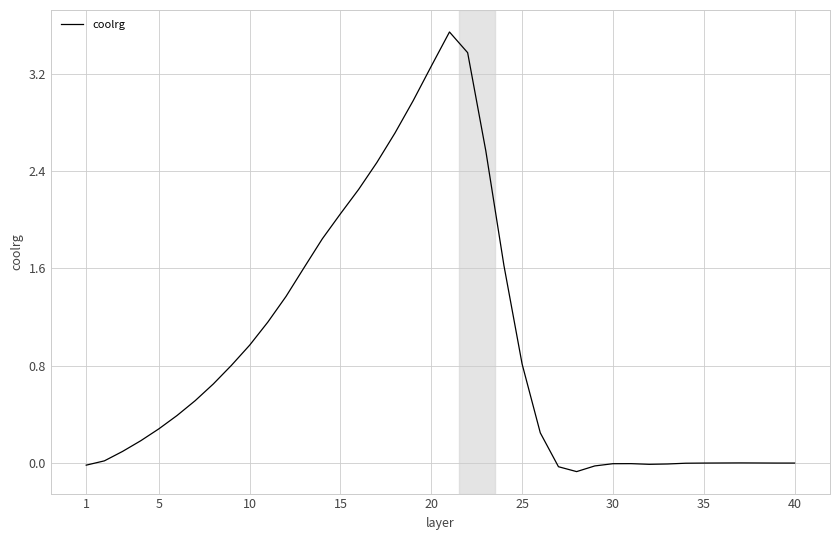

What is the difference between the maximum and minimum values?

3.6